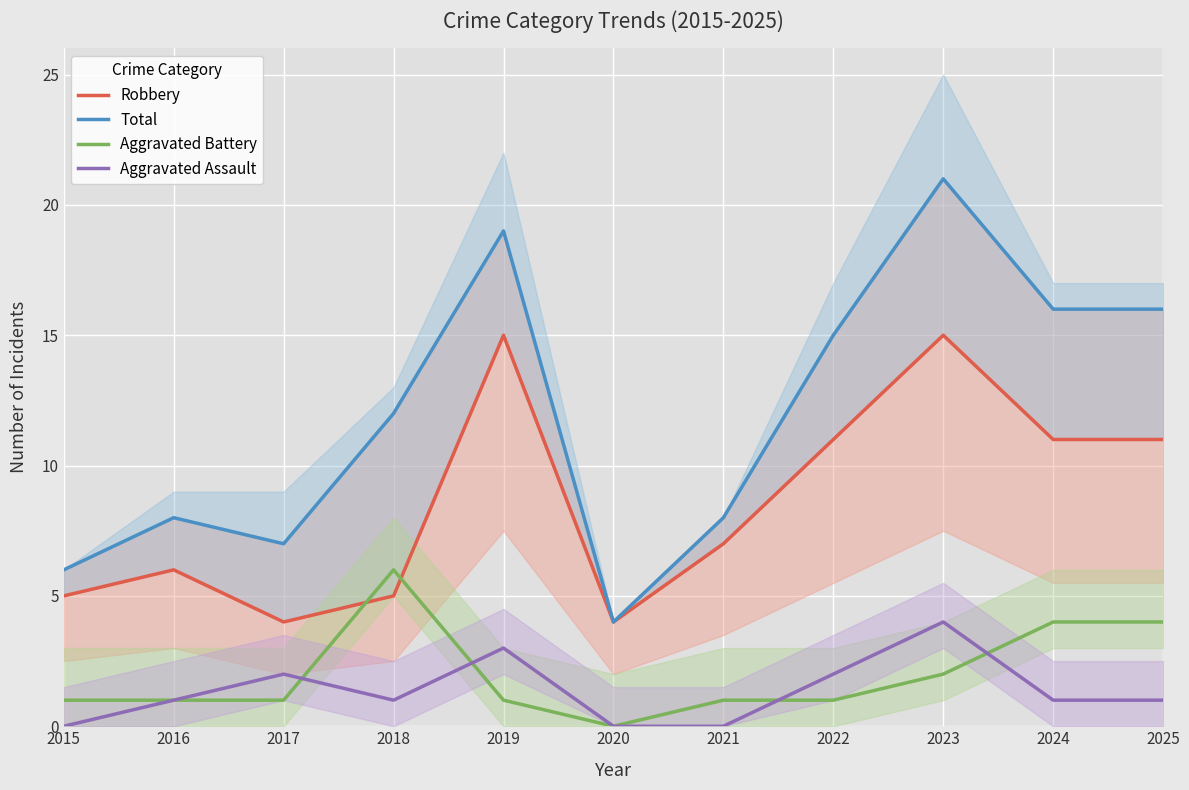

How many data points in Aggravated Battery are less than 1?

1